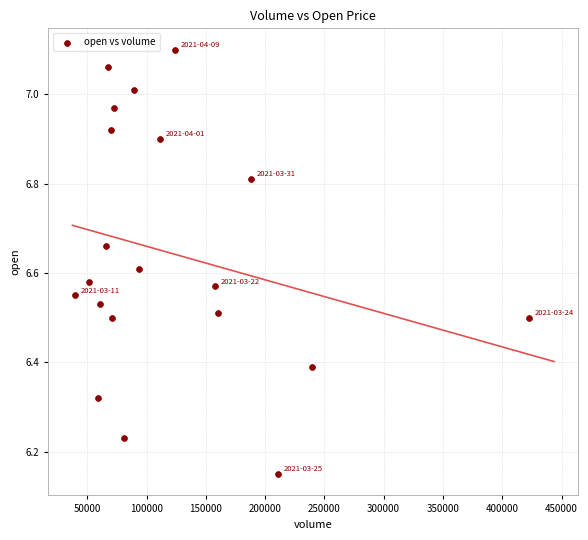

What is the range of X values (max minus min)?

383020.8